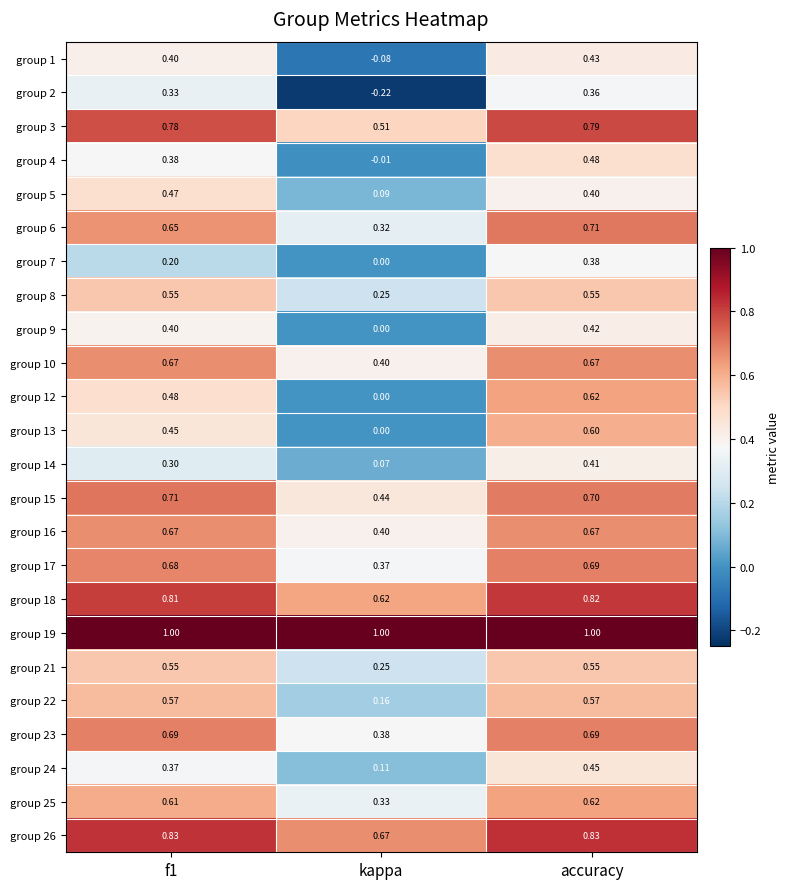

At which label does group 10 reach its minimum?

kappa